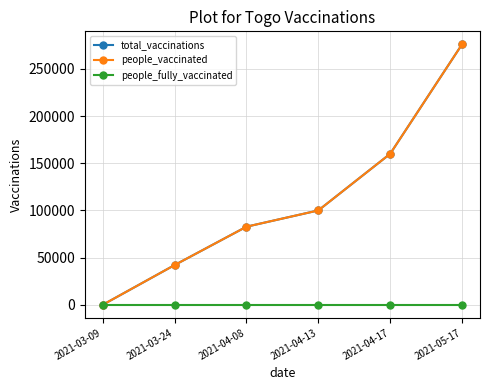

Which series has the widest spread of values?

total_vaccinations